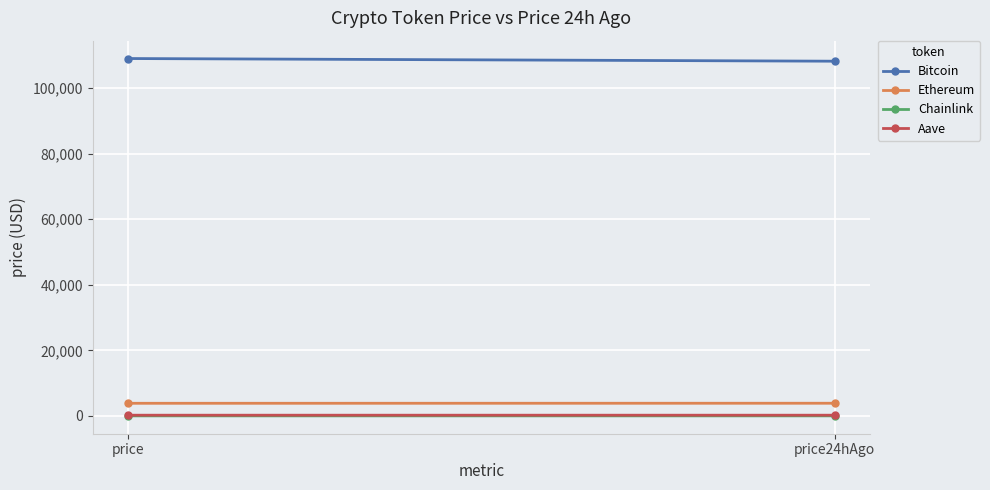

Rank the series at price24hAgo from lowest to highest value.

Chainlink, Aave, Ethereum, Bitcoin